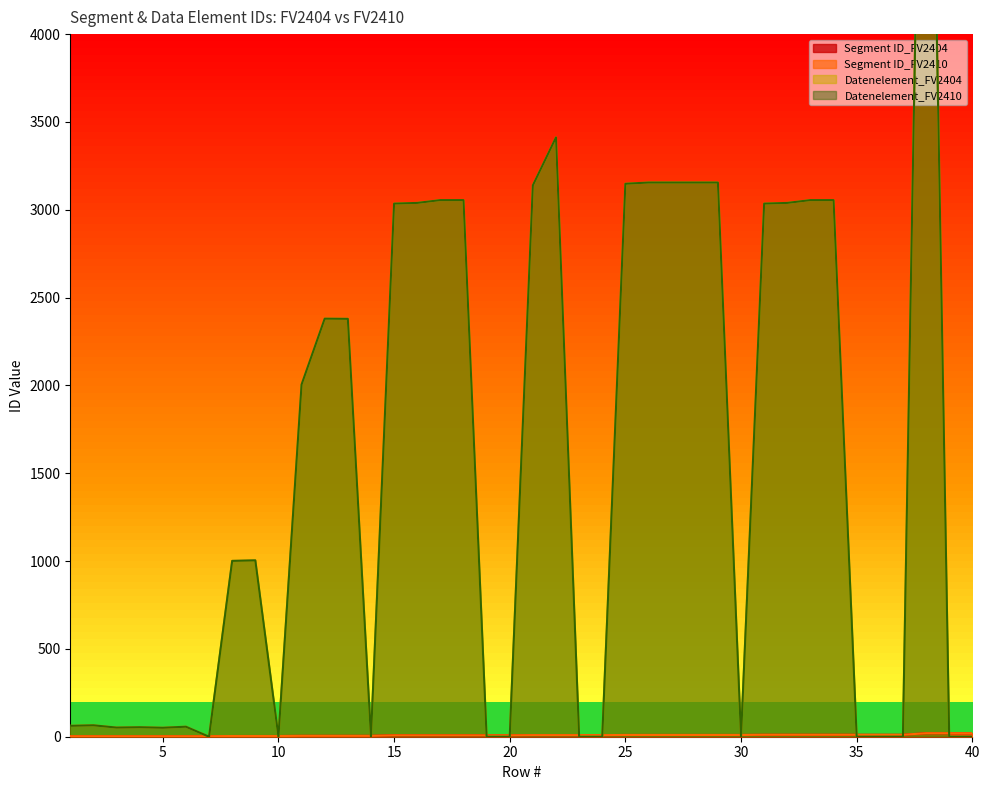

Which series changed the most between 1 and 3?

Datenelement_FV2404